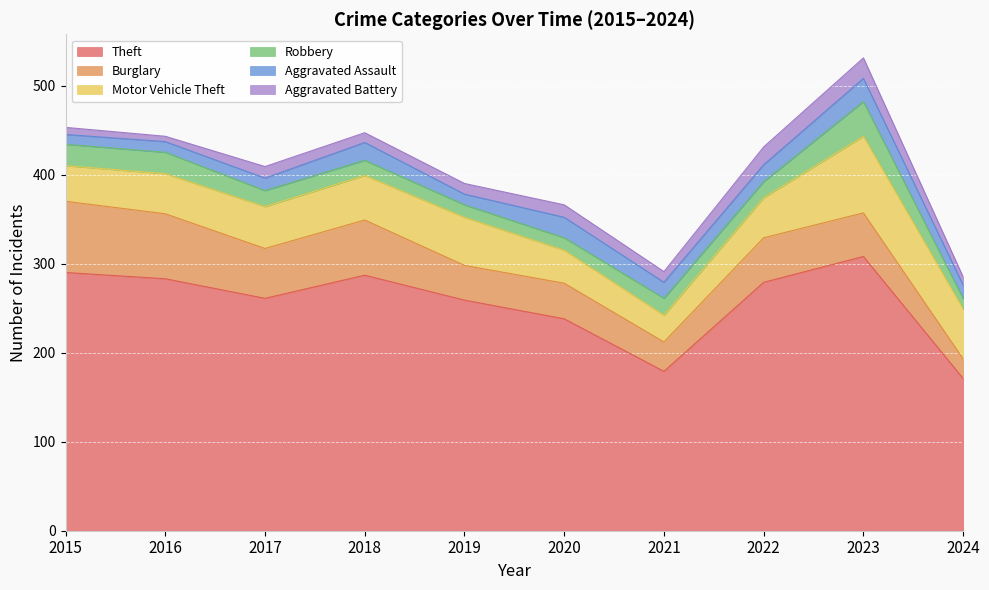

True or false: Aggravated Battery and Motor Vehicle Theft cross at least once.

False